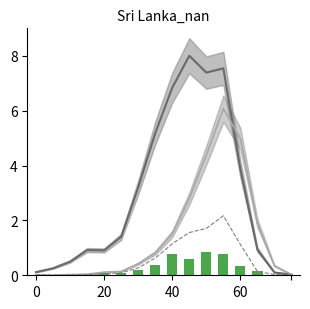

Rank the series at 13 from highest to lowest value.

patients_in_hospital, patients_in_icu